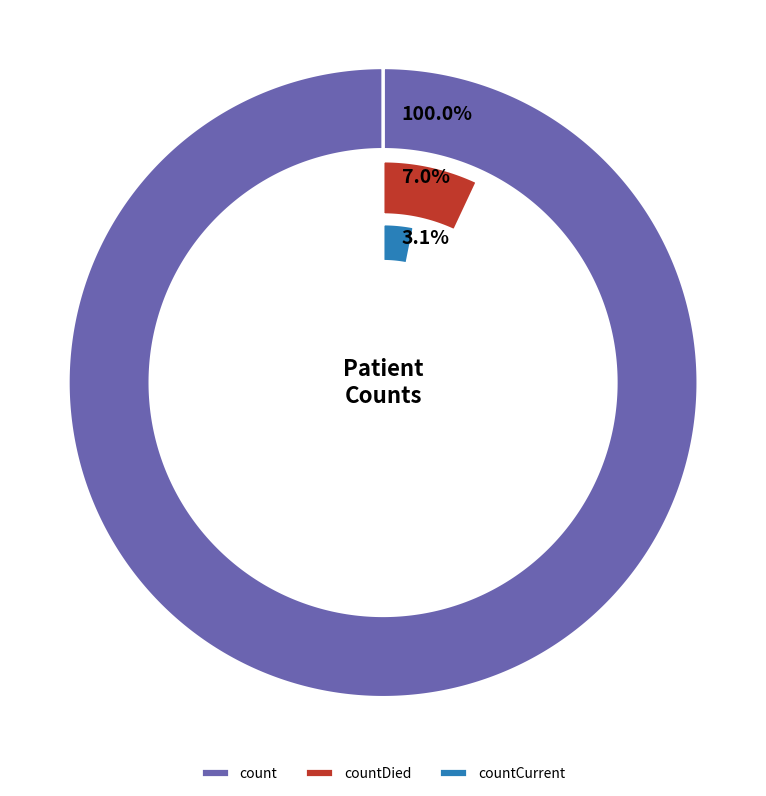

What is the majority slice?

count